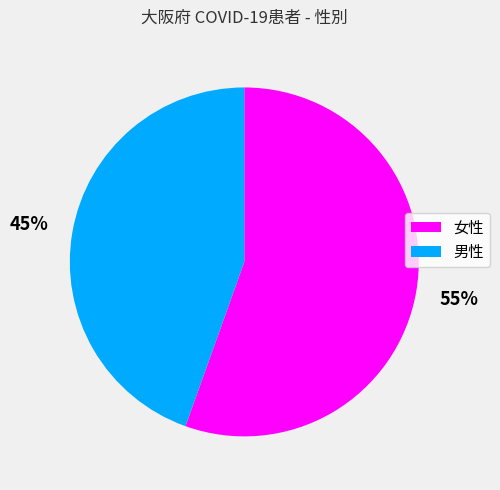

To the nearest percent, what is the combined percentage of 男性 and 女性?

100%